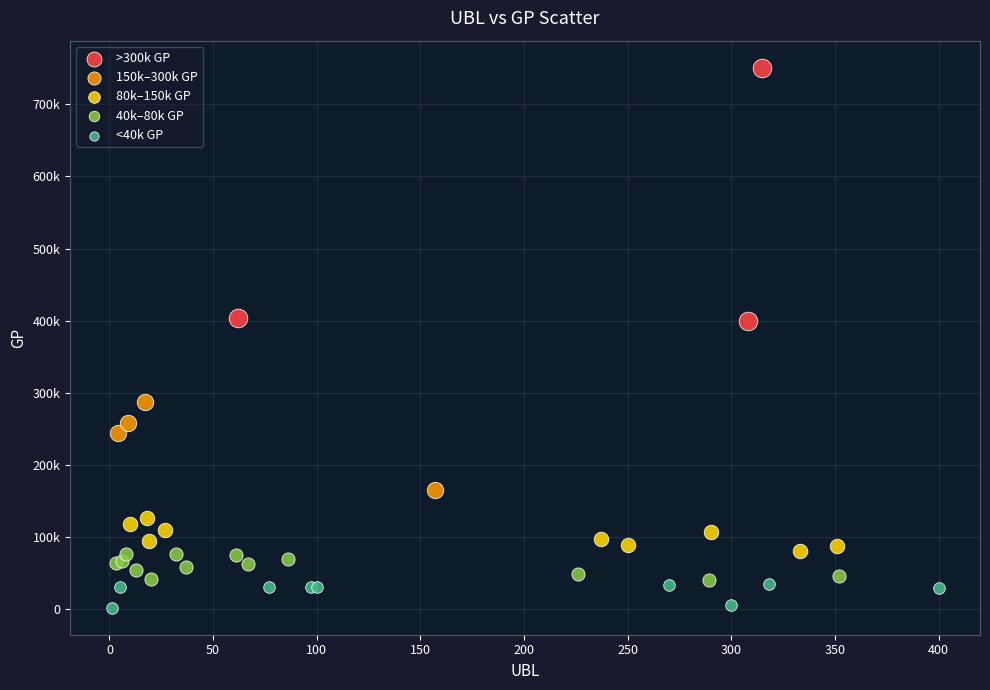

What are all the series names shown in the legend?

>300k GP, 150k–300k GP, 80k–150k GP, 40k–80k GP, <40k GP